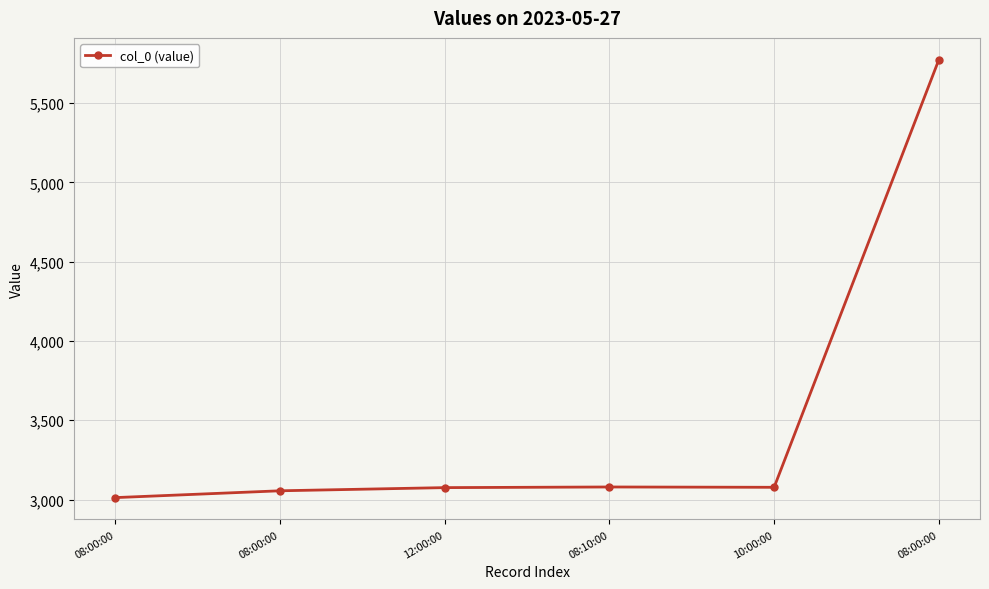

Rank the categories by value from lowest to highest.

08:00:00, 08:00:00, 12:00:00, 10:00:00, 08:10:00, 08:00:00